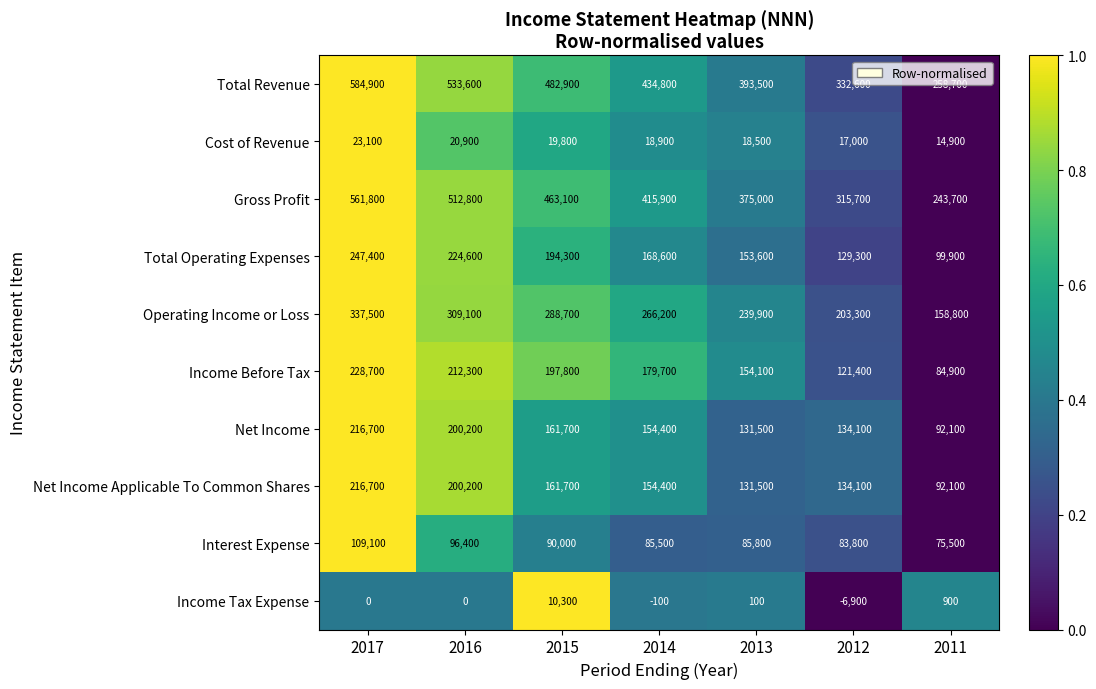

Which series has the largest range (max minus min)?

Total Revenue